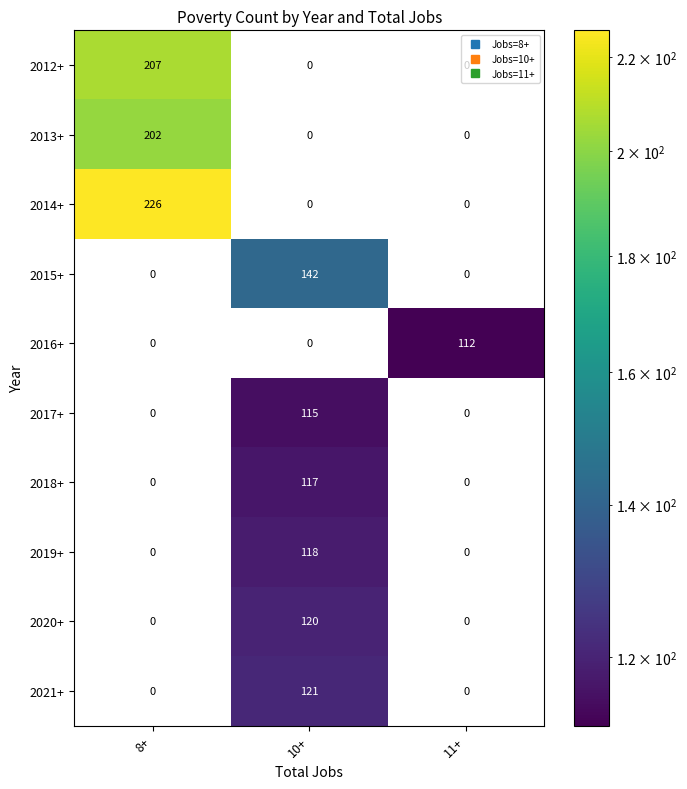

Count the 2016+ values in the range 0 to 112.

3